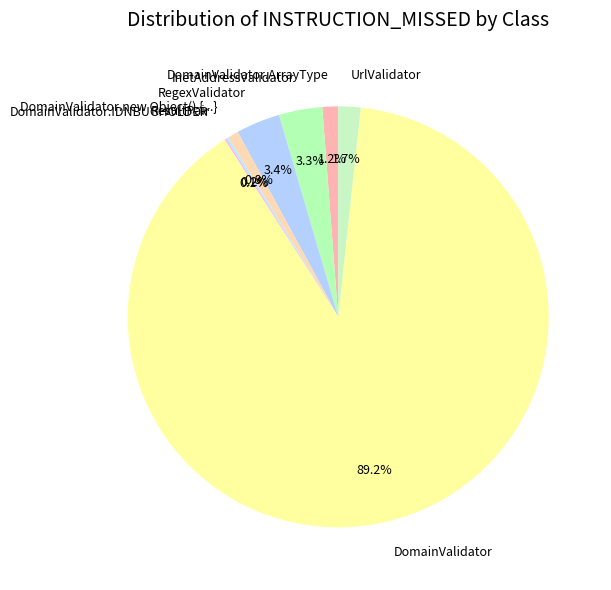

Does DomainValidator.new Object() {...} represent more than half of the total?

No